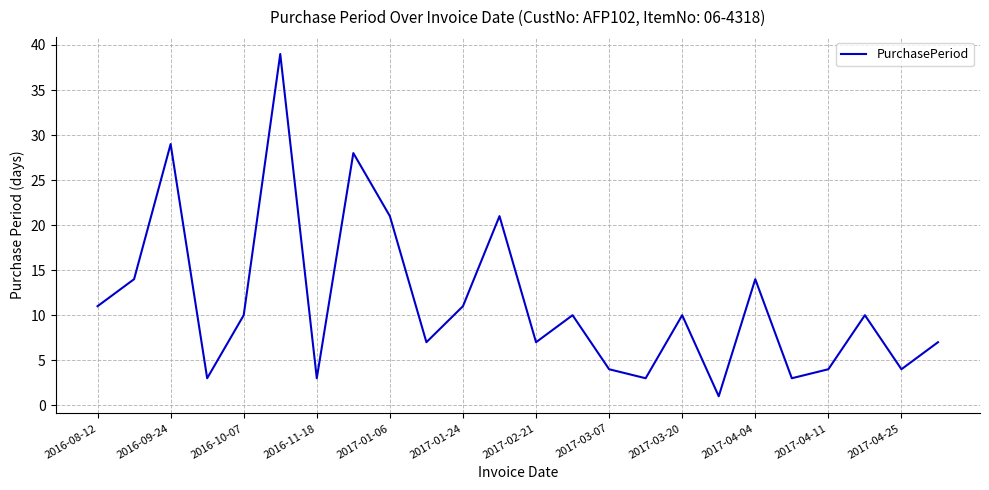

What is the difference between the maximum and minimum values?

38